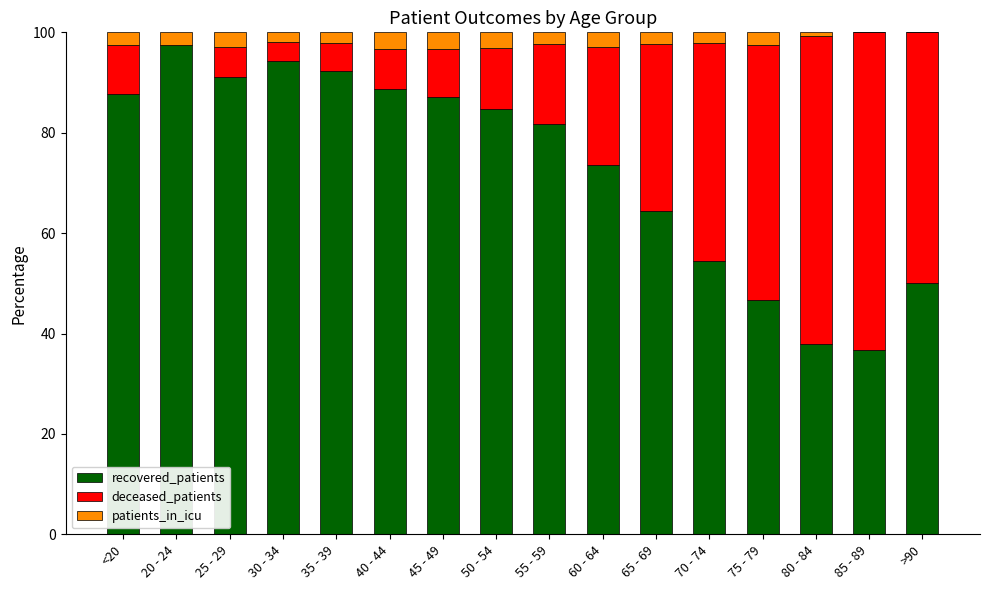

How many distinct data groups are displayed?

3